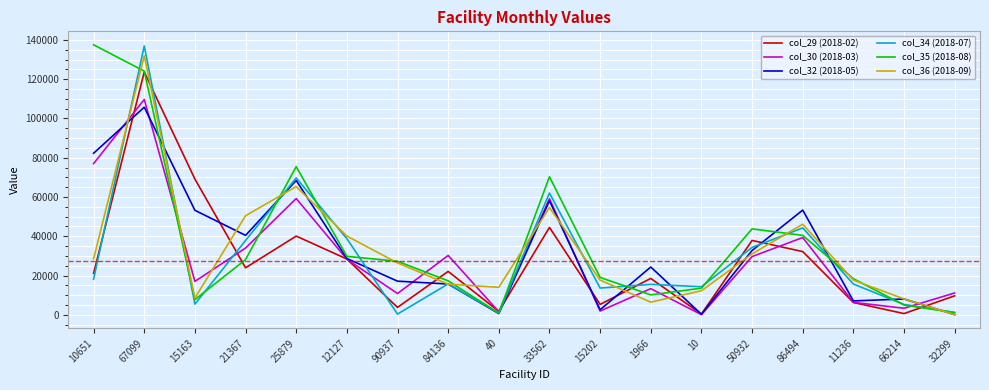

The value of col_30 (2018-03) at 33562 is 59117.2. True or false?

True